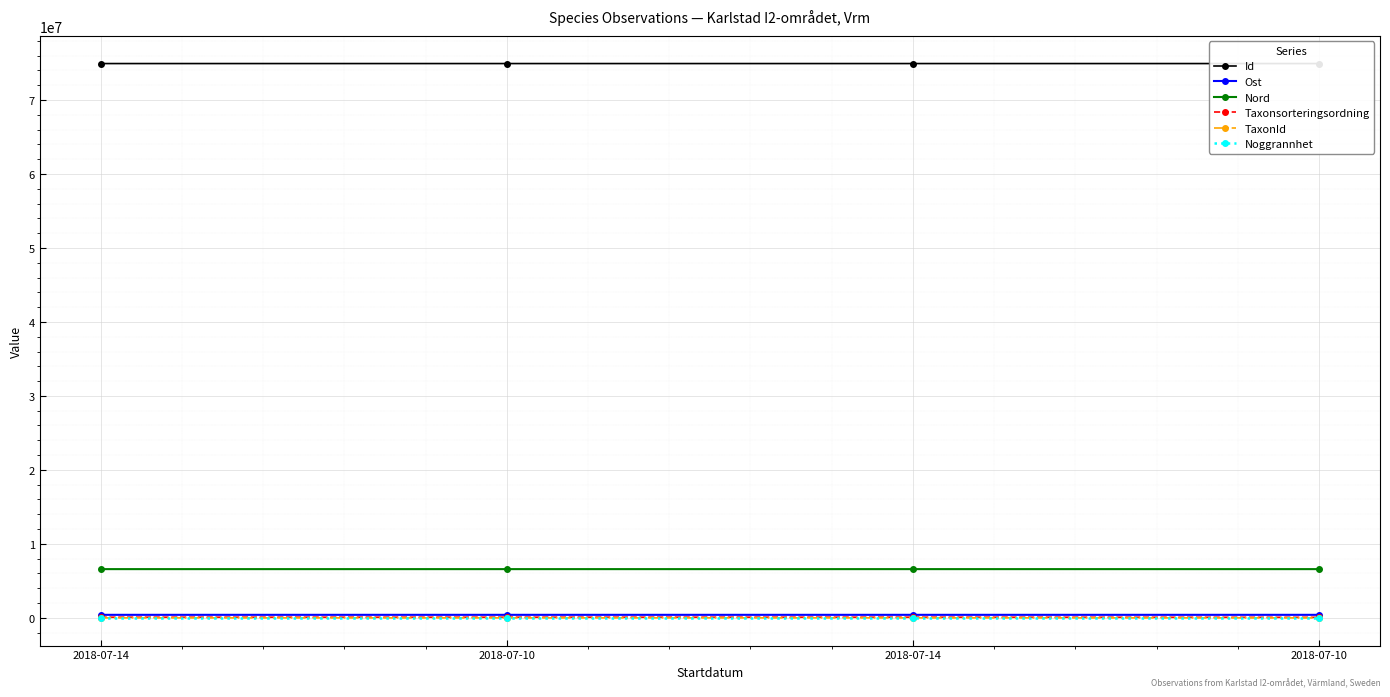

What is the sum of all Taxonsorteringsordning values?

342258.0